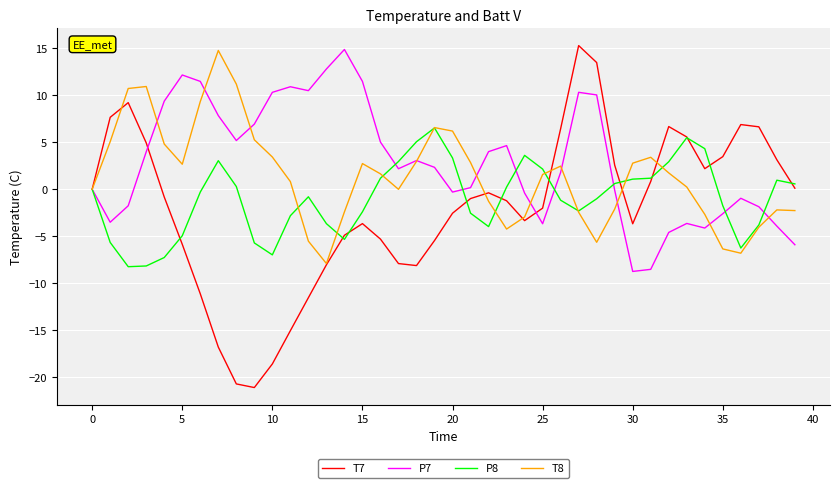

Which series has the widest spread of values?

T7